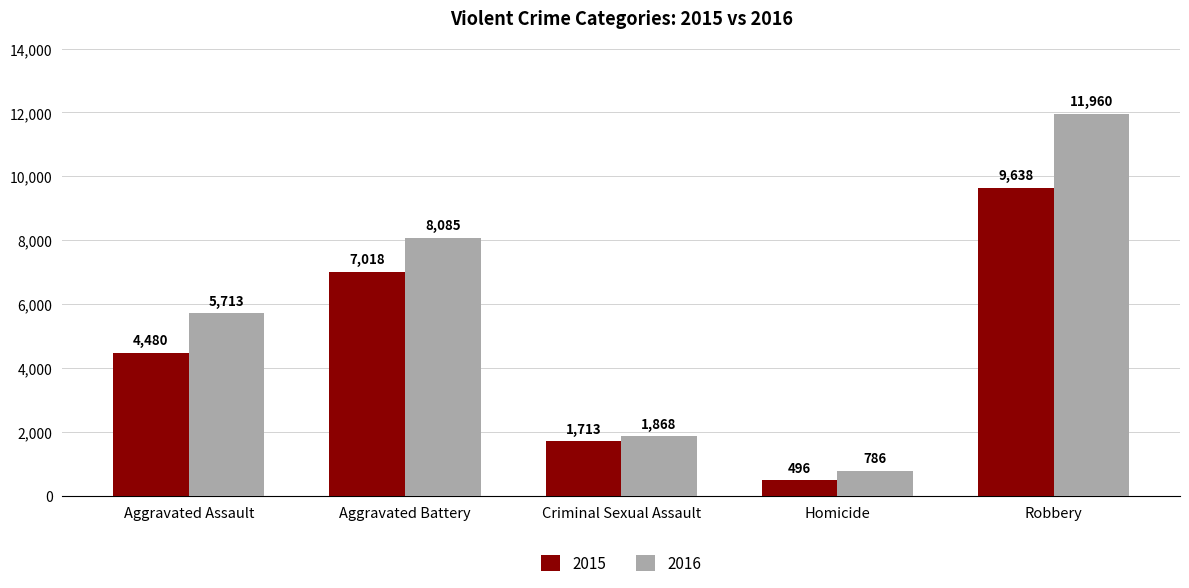

How many data points in 2016 are less than 5713?

2